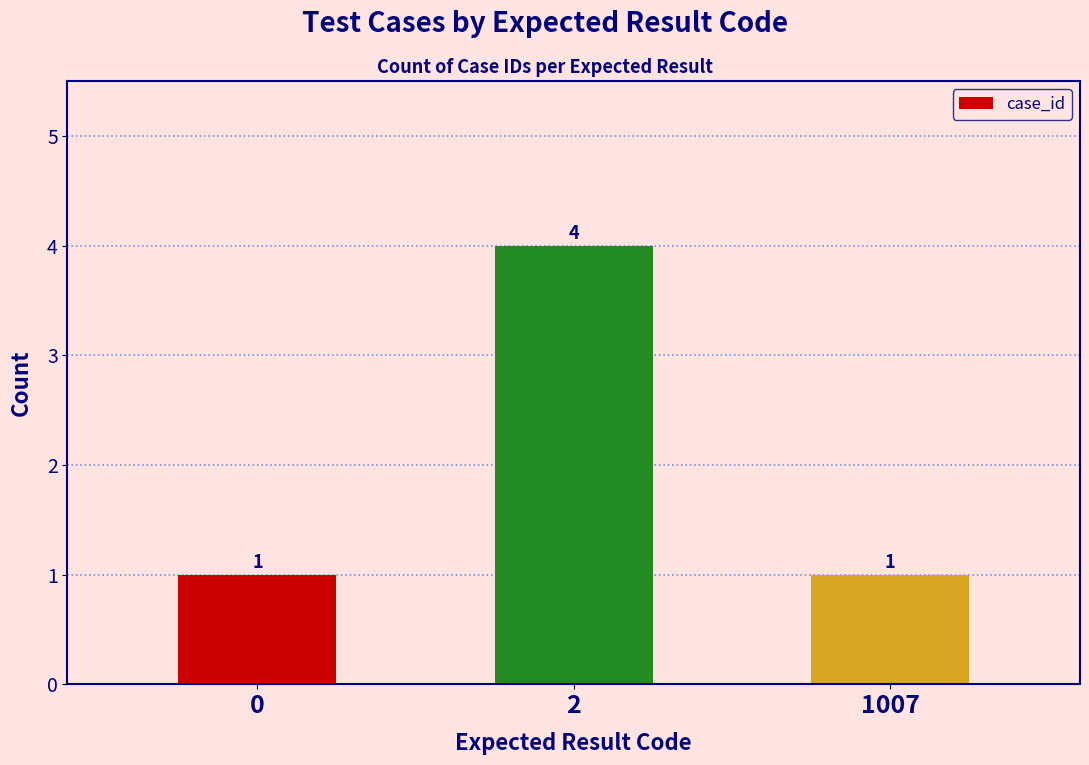

True or false: the data shows 1 at 0.

True